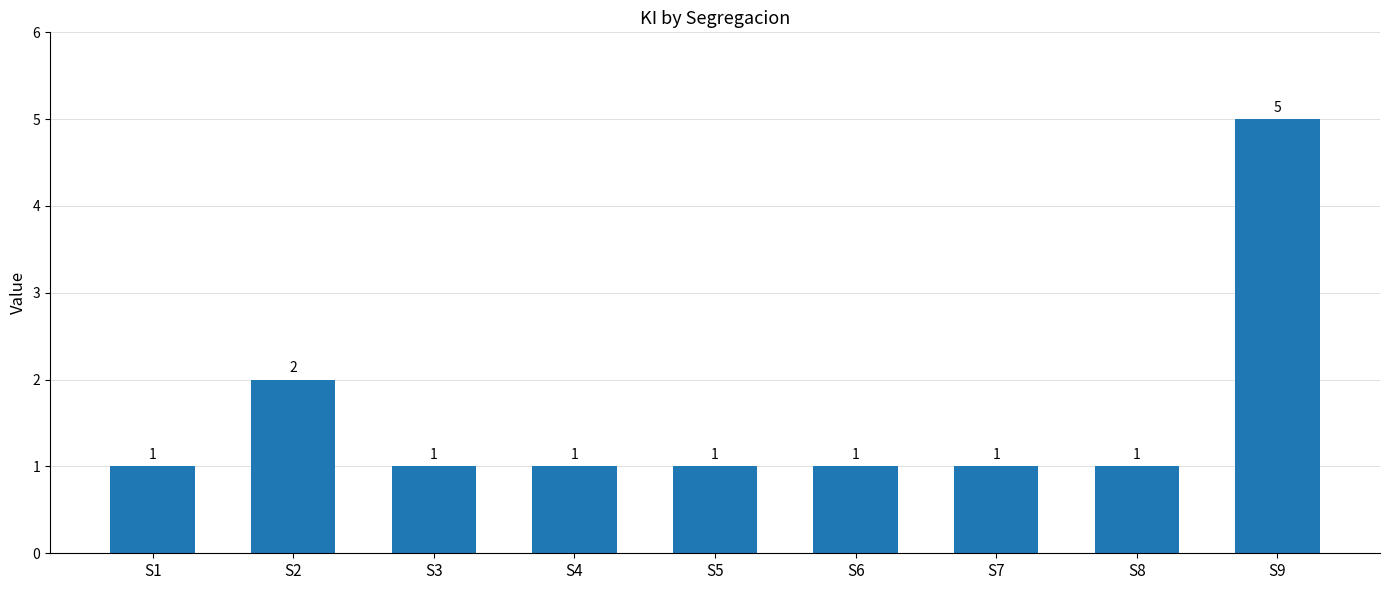

Which category has the highest value across all series?

S9